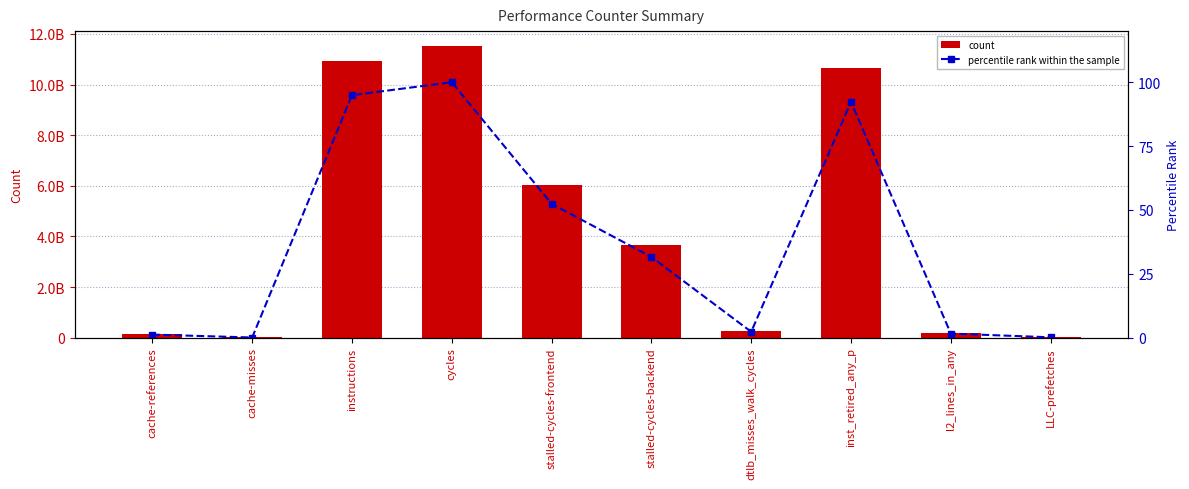

What are all the series names shown in the legend?

count, percentile rank within the sample